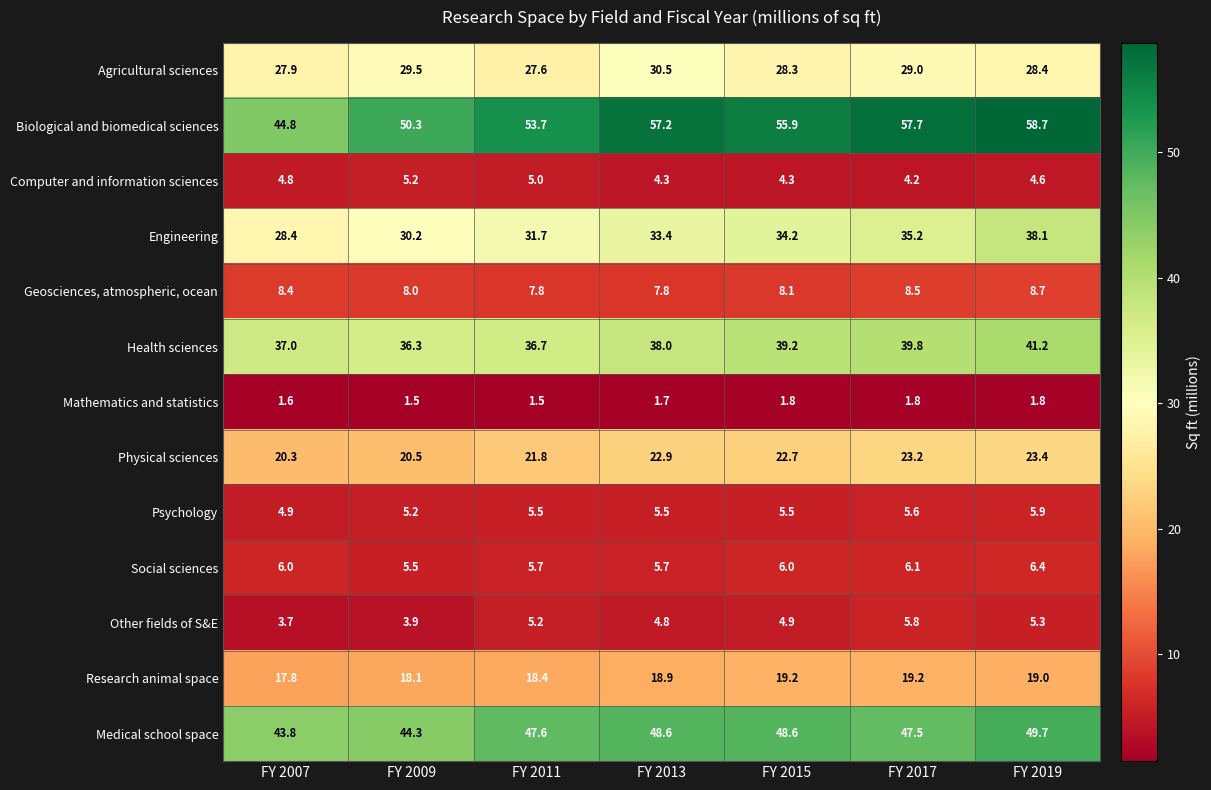

At which category is the sum across all series the highest?

FY 2019